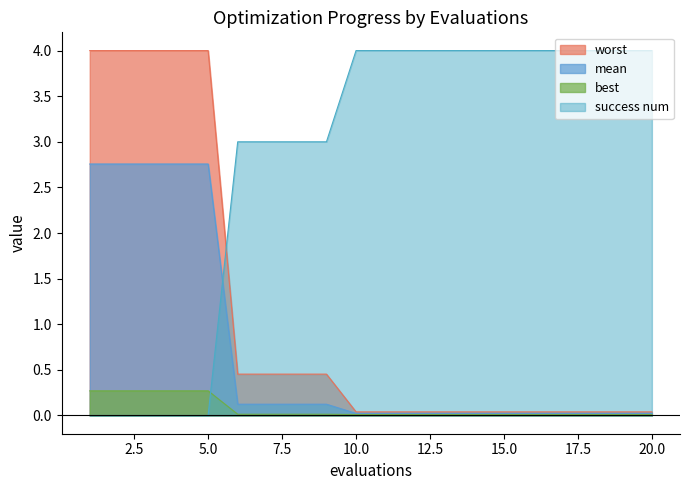

Reading left to right, transcribe all the data shown in this chart.

mean: 1=2.8	2=2.8	3=2.8	4=2.8	5=2.8	6=0.1	7=0.1	8=0.1	9=0.1	10=0.0	11=0.0	12=0.0	13=0.0	14=0.0	15=0.0	16=0.0	17=0.0	18=0.0	19=0.0	20=0.0
best: 1=0.3	2=0.3	3=0.3	4=0.3	5=0.3	6=0.0	7=0.0	8=0.0	9=0.0	10=0.0	11=0.0	12=0.0	13=0.0	14=0.0	15=0.0	16=0.0	17=0.0	18=0.0	19=0.0	20=0.0
worst: 1=4.0	2=4.0	3=4.0	4=4.0	5=4.0	6=0.5	7=0.5	8=0.5	9=0.5	10=0.0	11=0.0	12=0.0	13=0.0	14=0.0	15=0.0	16=0.0	17=0.0	18=0.0	19=0.0	20=0.0
success num: 1=0.0	2=0.0	3=0.0	4=0.0	5=0.0	6=3.0	7=3.0	8=3.0	9=3.0	10=4.0	11=4.0	12=4.0	13=4.0	14=4.0	15=4.0	16=4.0	17=4.0	18=4.0	19=4.0	20=4.0